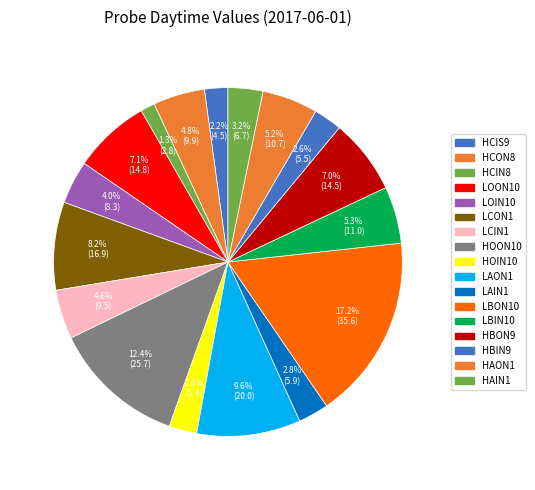

Does any single category account for the majority?

No